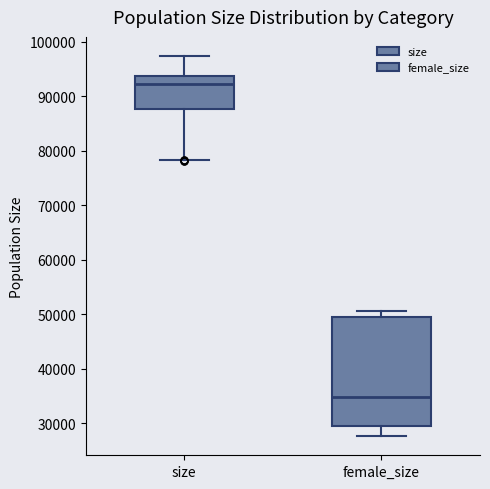

Where is the lower edge of the box for size on the y-axis? The values are not printed on the chart, so give them approximately, as read against the axis.

88000